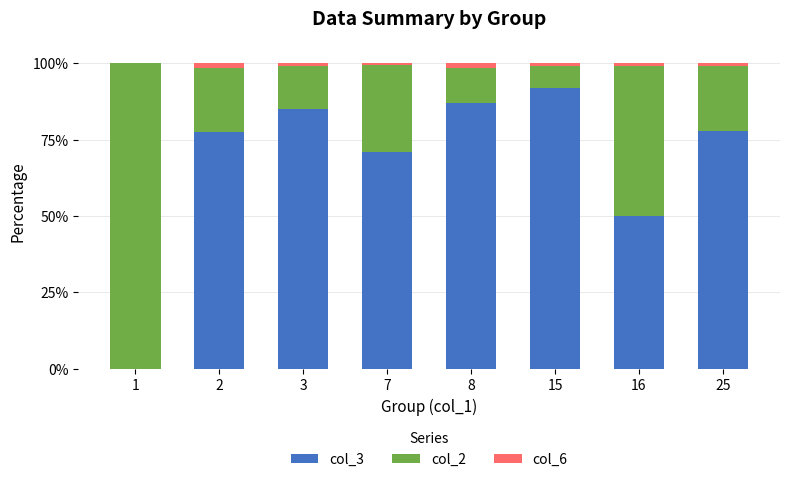

Is it true that col_3 equals 149.1 at 8?

False